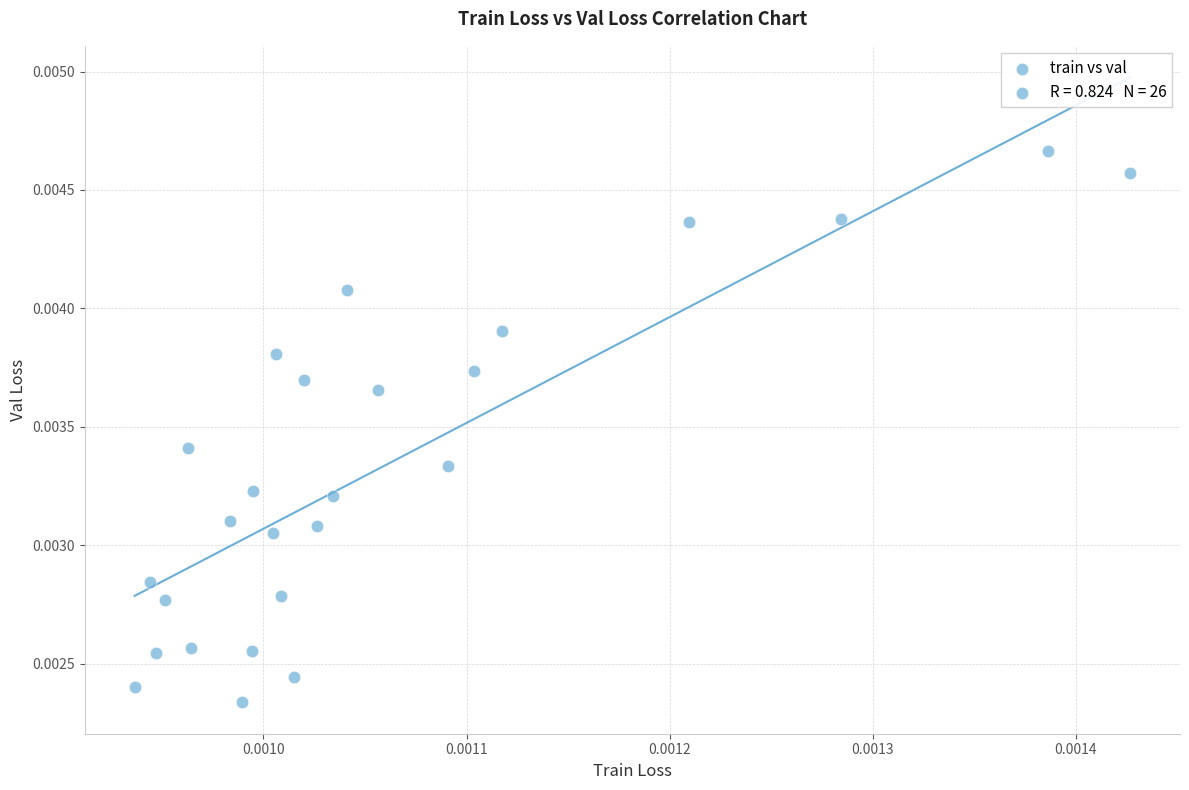

Count the number of points in this scatter plot.

26